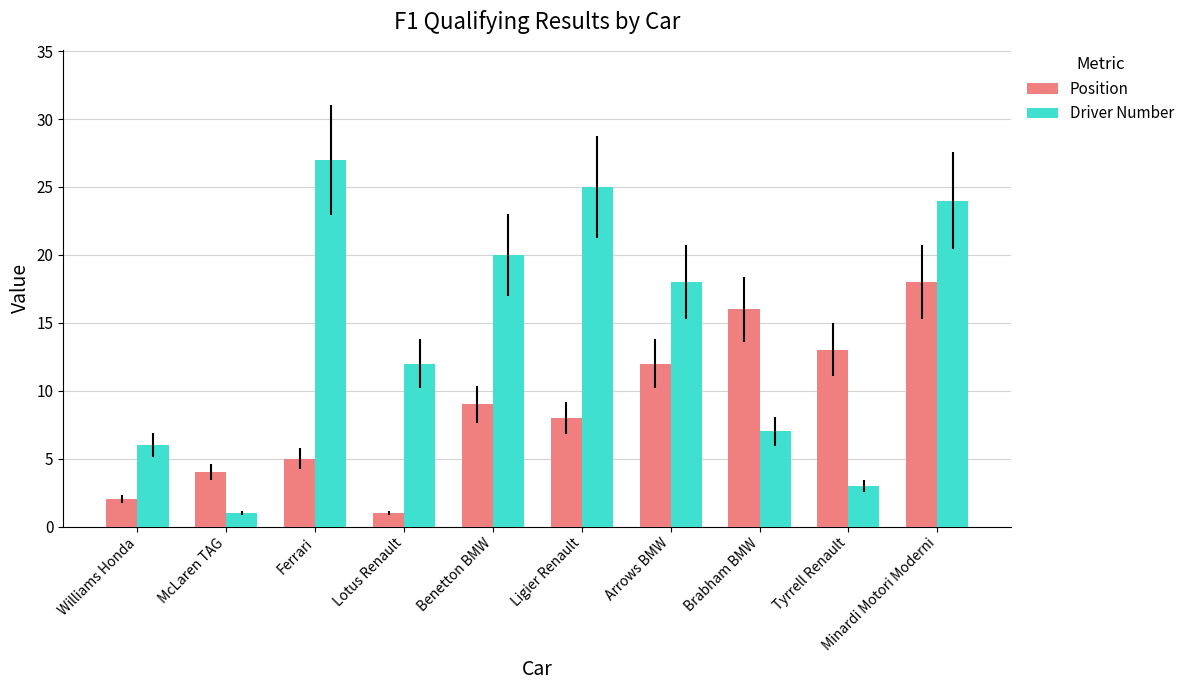

What is the average value of the Position series?

9